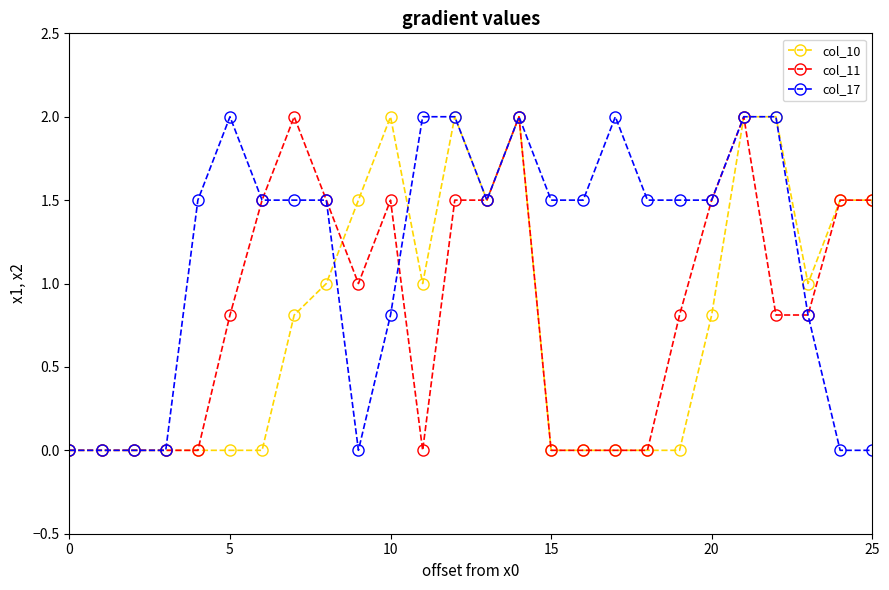

True or false: col_17 has more than 0 interior local peaks.

True